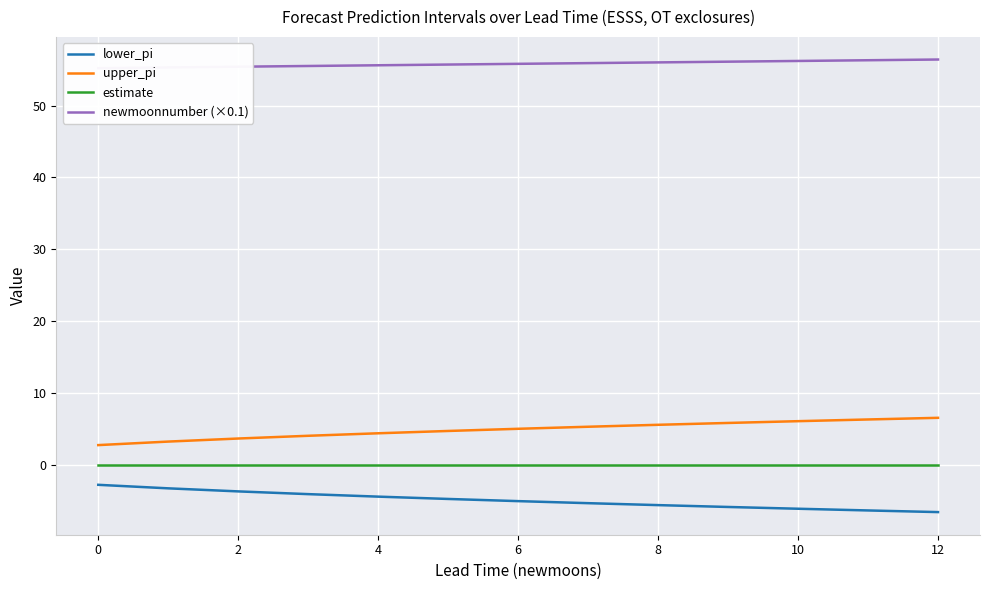

How many lines are shown in the chart?

4